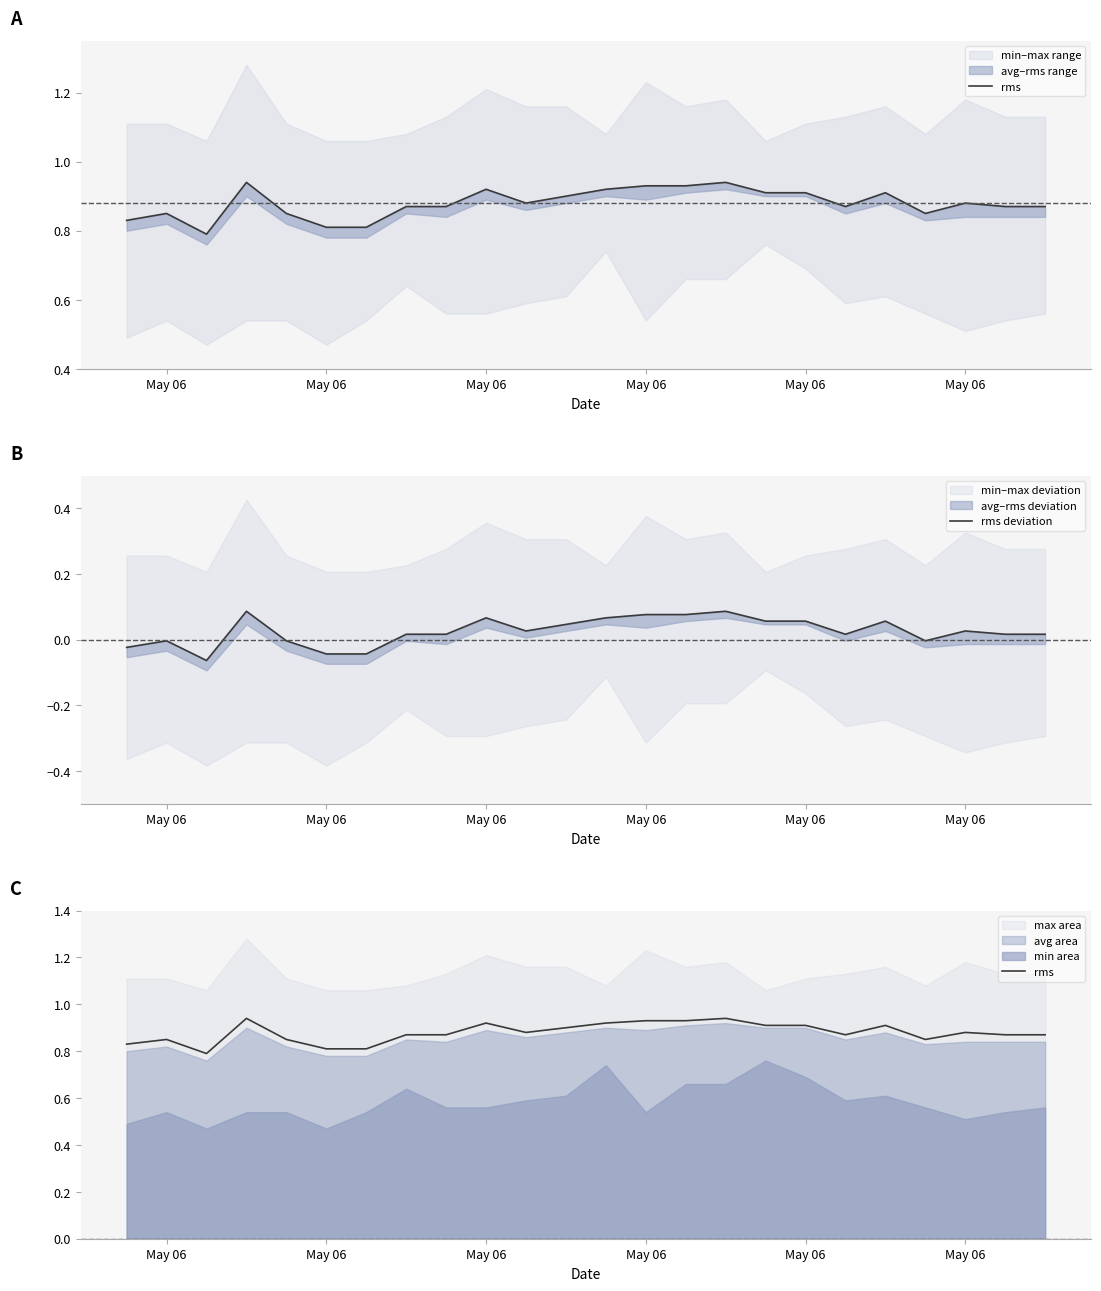

Rank the series by their average value, from highest to lowest.

rms, rms deviation